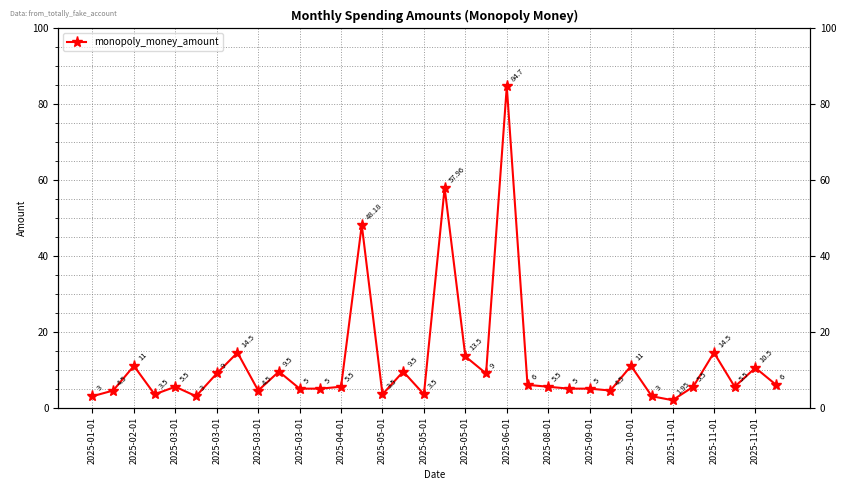

How many values exceed 5?

20